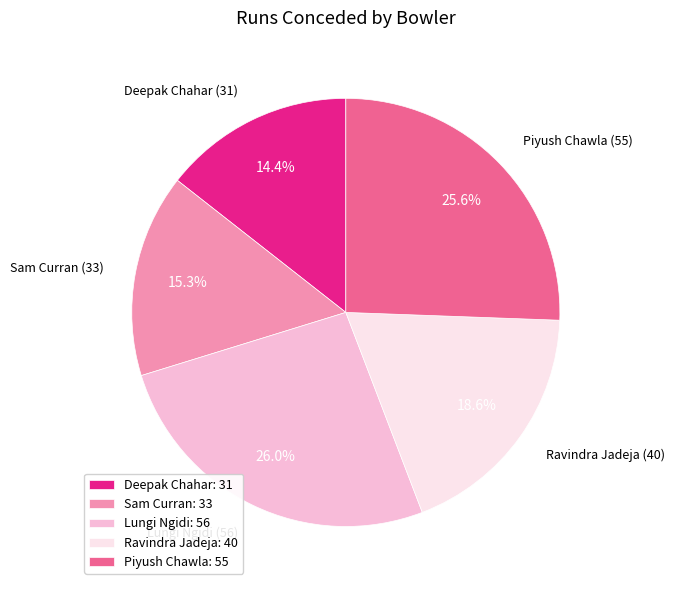

Is it true that Deepak Chahar is 14% of the pie?

True